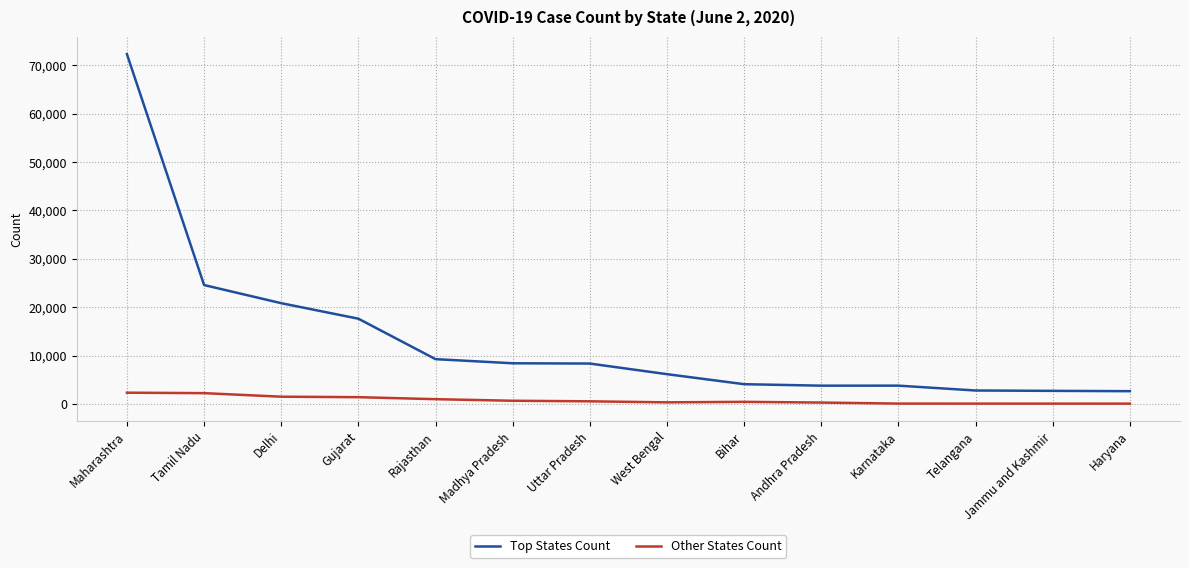

How many lines are shown in the chart?

2